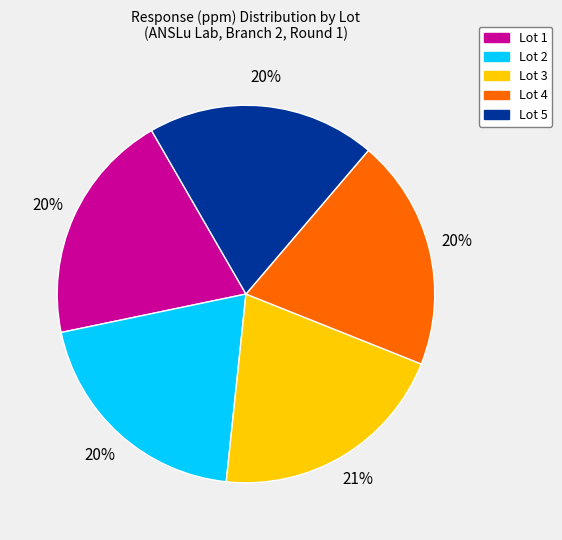

How many slices are in this pie chart?

5